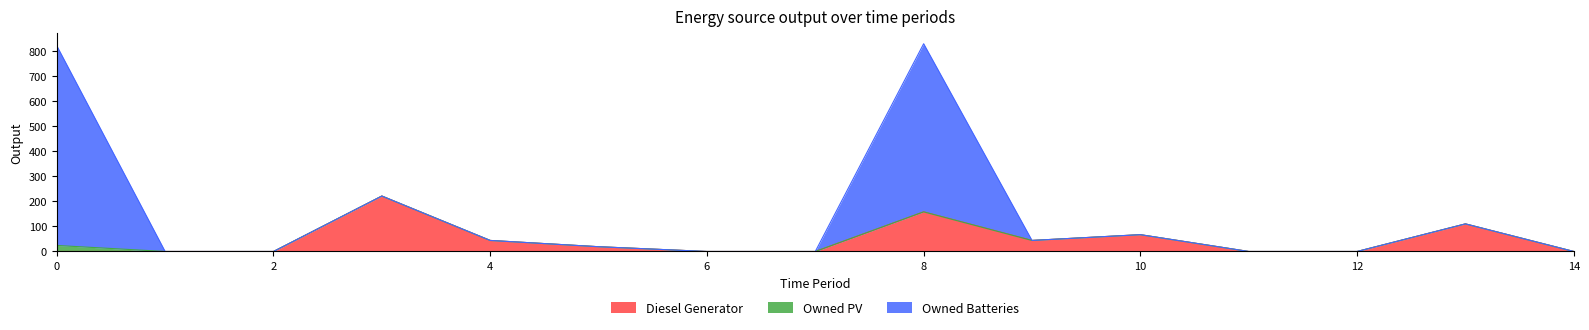

At which label is Diesel Generator closest to 110?

13